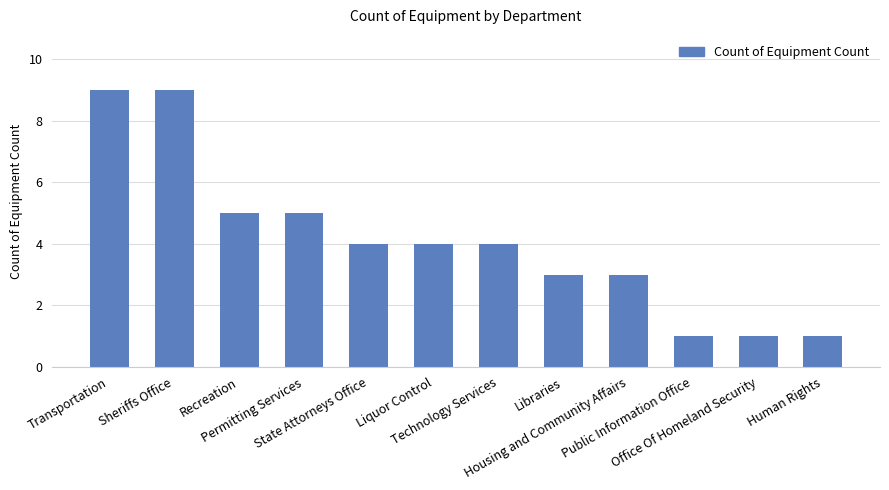

What is the maximum value shown in the chart?

9